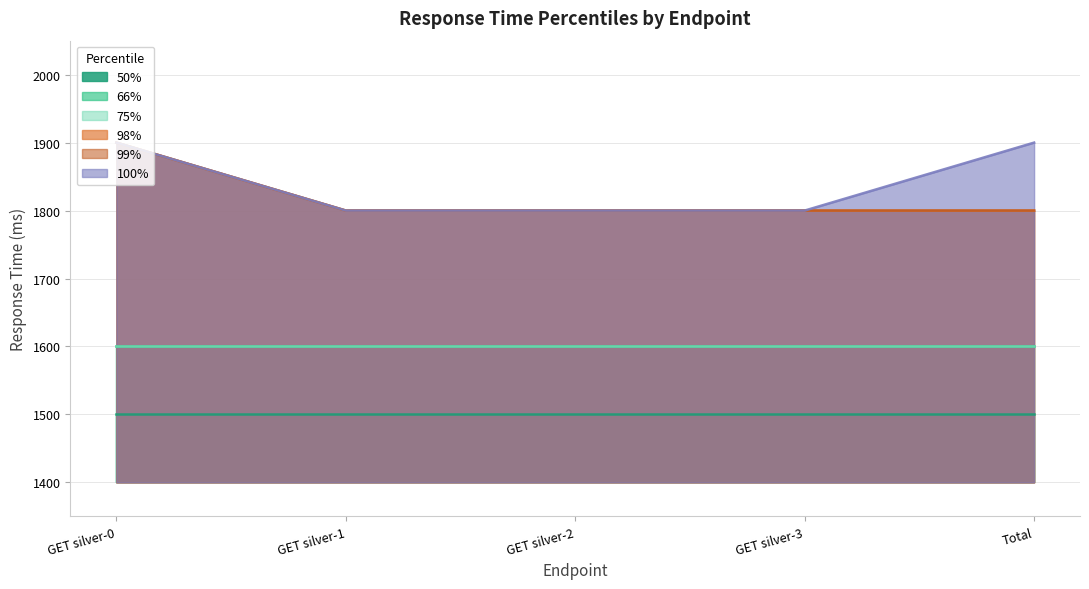

At which label does 98% reach its peak?

GET silver-0